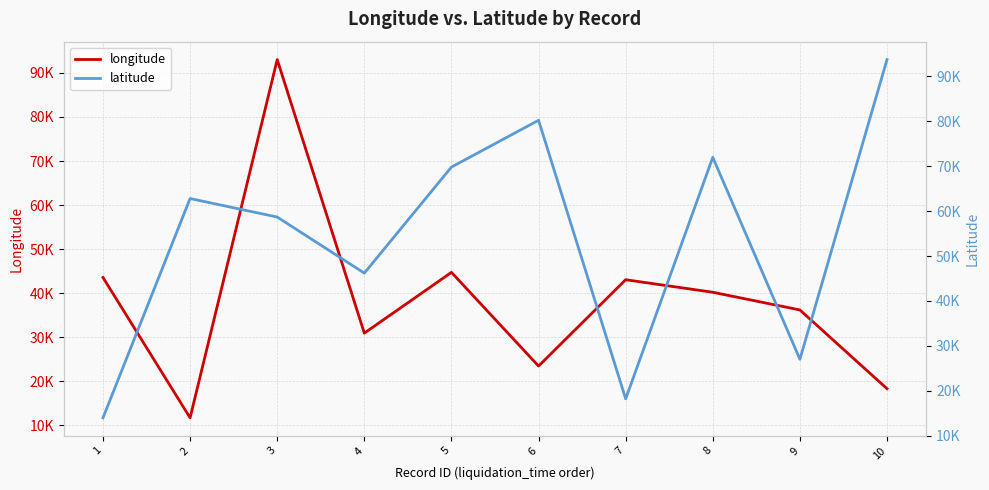

List the series in order of their peak value, lowest first.

longitude, latitude